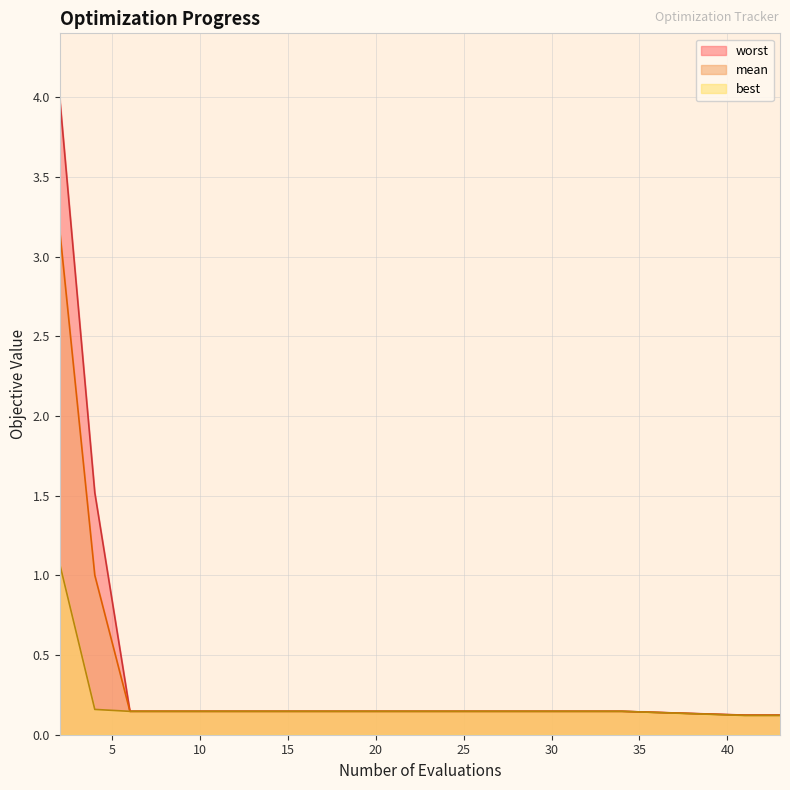

Does the chart have visible grid lines?

Yes